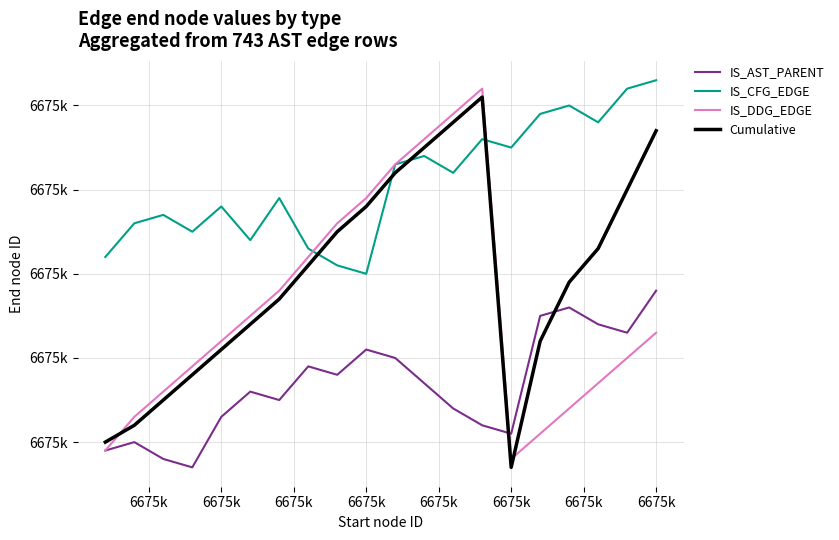

At how many categories does at least one series exceed 6675397?

20